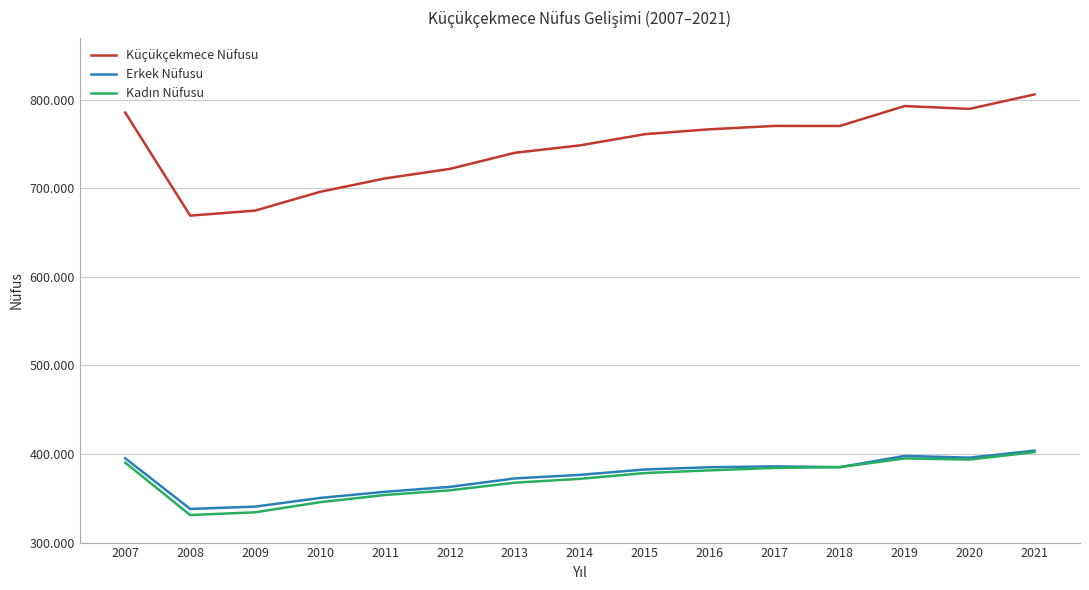

In Küçükçekmece Nüfusu, how many points are higher than both neighbors (excluding endpoints)?

2